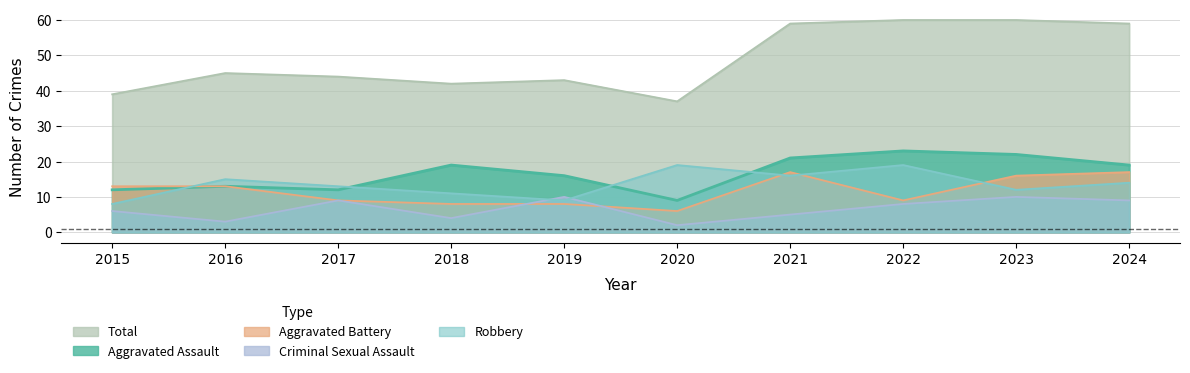

What is the smallest value displayed?

2